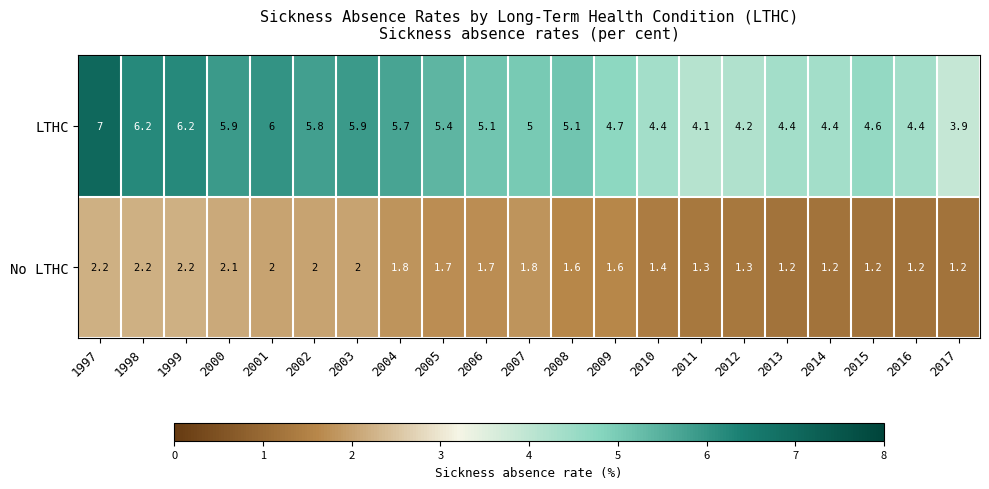

What is the sum of all LTHC values?

108.4